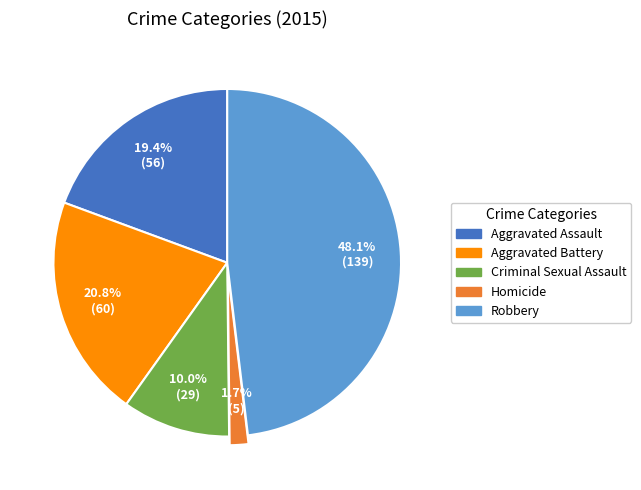

Which has a higher value, Aggravated Battery or Robbery?

Robbery